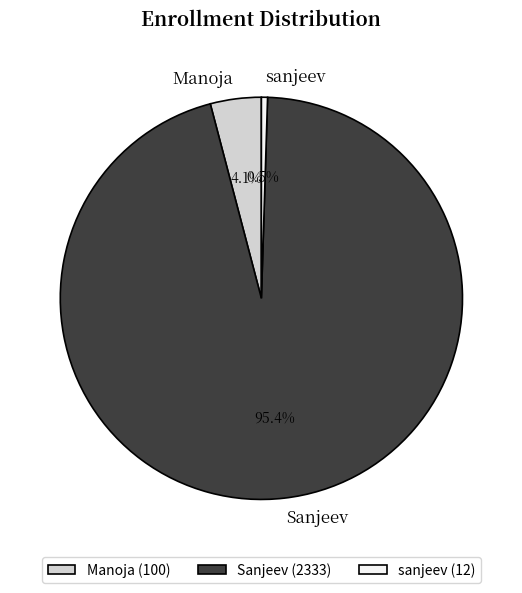

To the nearest percent, what is the average slice percentage?

33%